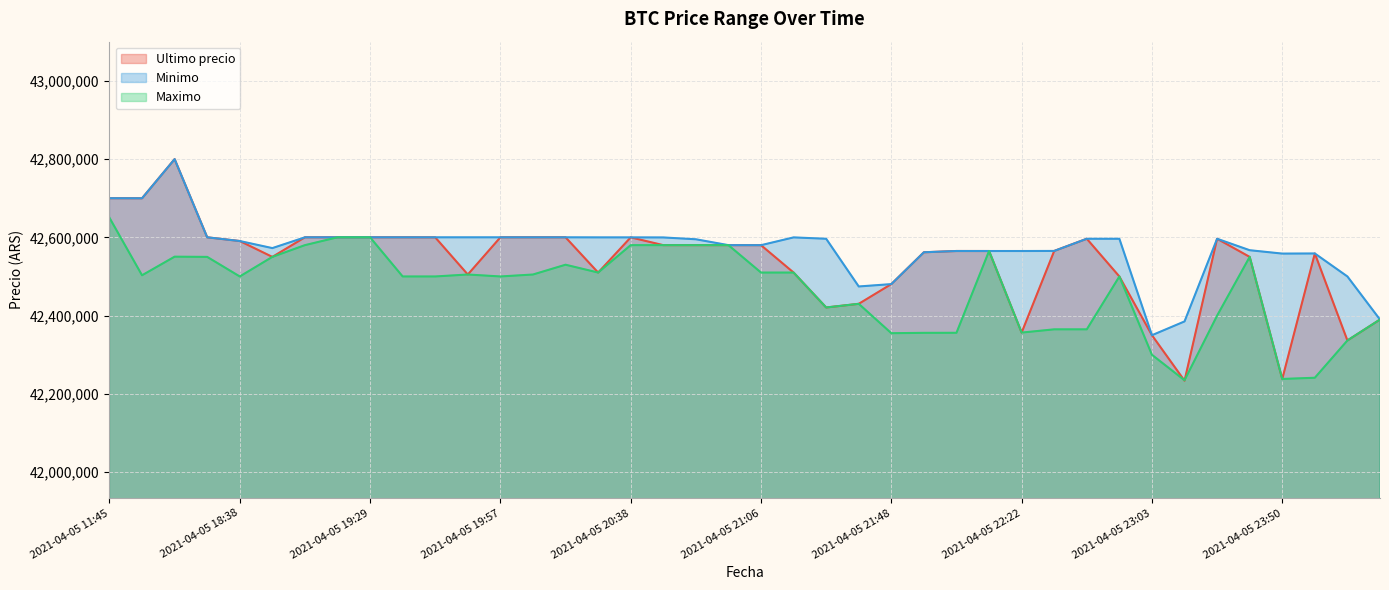

At which label does Maximo reach its minimum?

2021-04-05 23:13